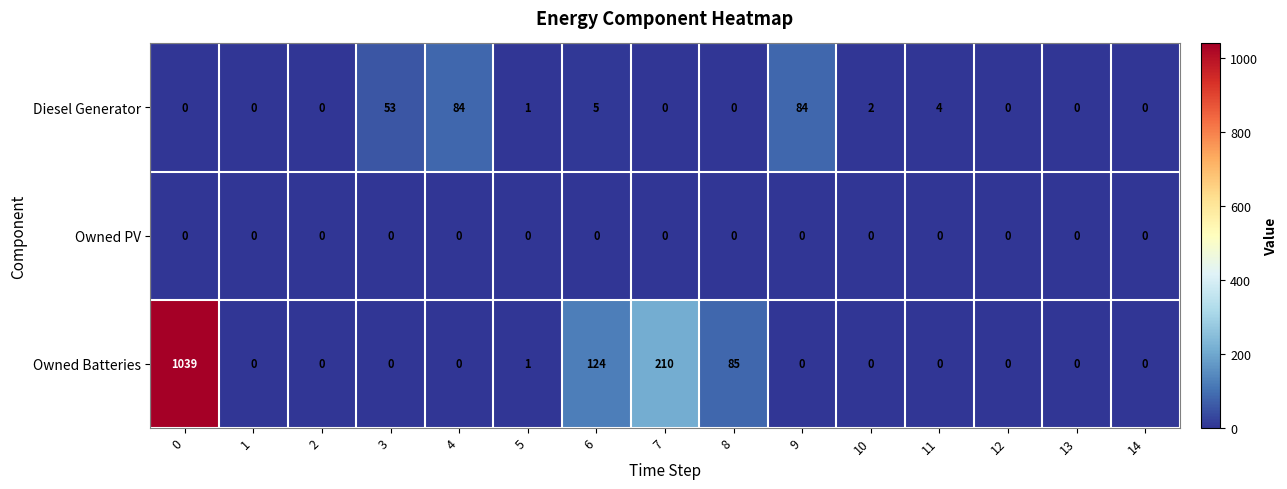

At how many categories does at least one series exceed 322?

1